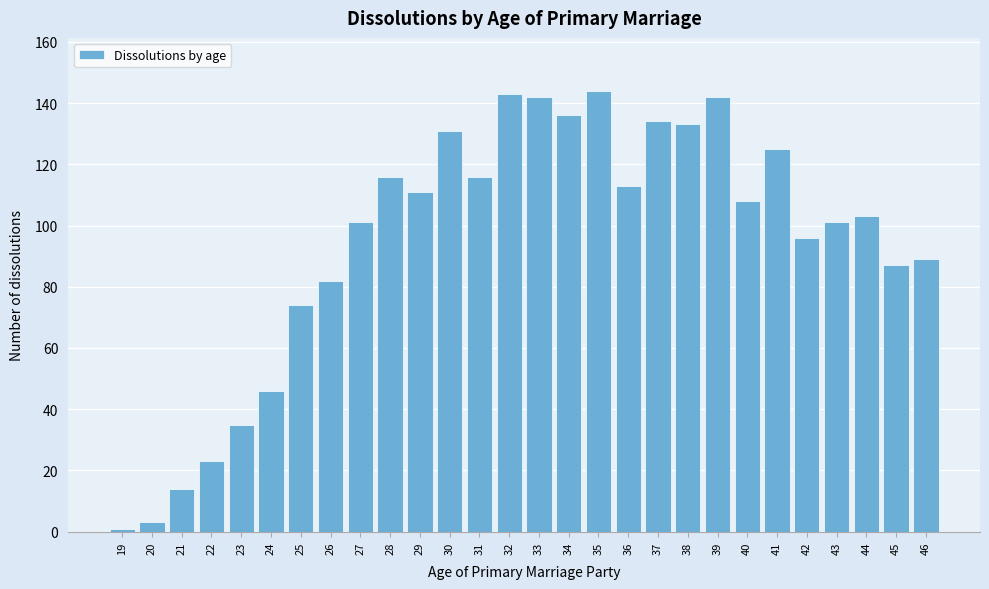

Reading left to right, list all the values displayed in this chart.

1	3	14	23	35	46	74	82	101	116	111	131	116	143	142	136	144	113	134	133	142	108	125	96	101	103	87	89